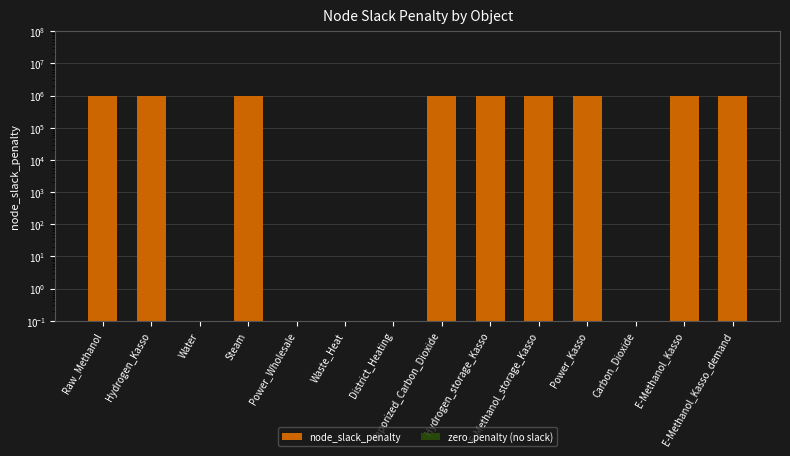

How many data points does each series have?

14